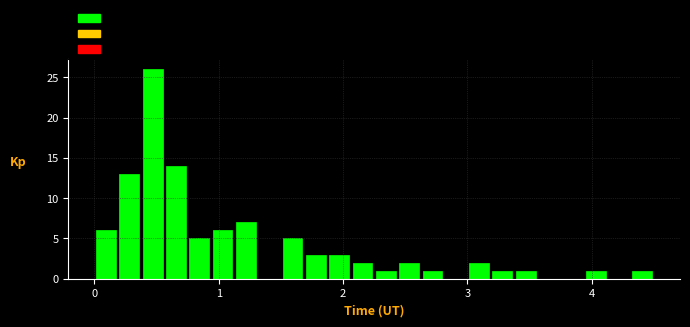

Read against the x-axis, roughly where is the centre of the tallest bar?

0.5